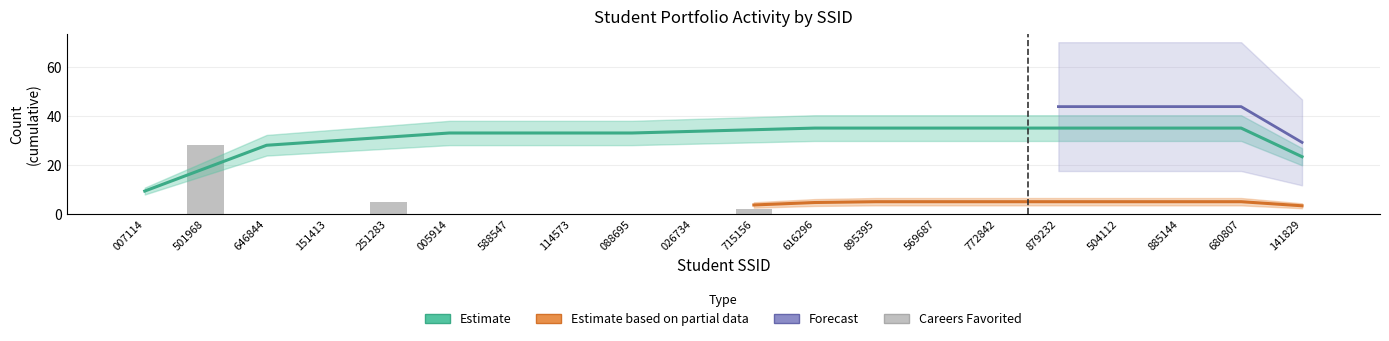

What position from the right is 5970879232?

5